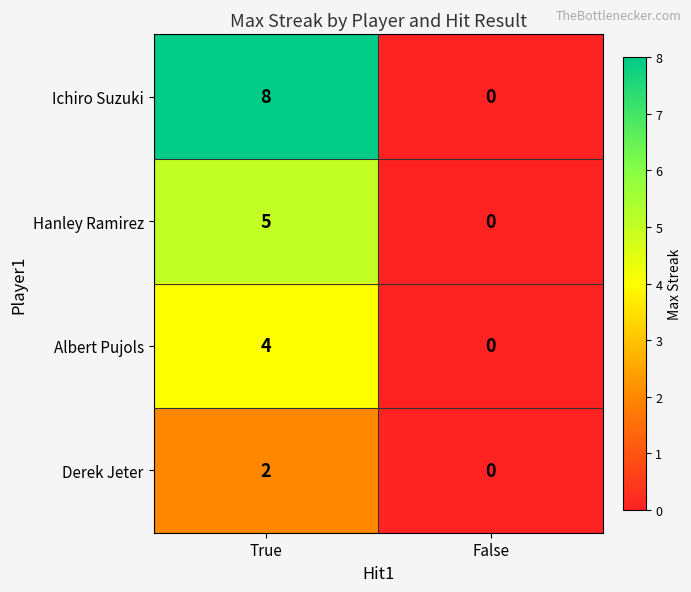

Which series changed the most between True and False?

Ichiro Suzuki